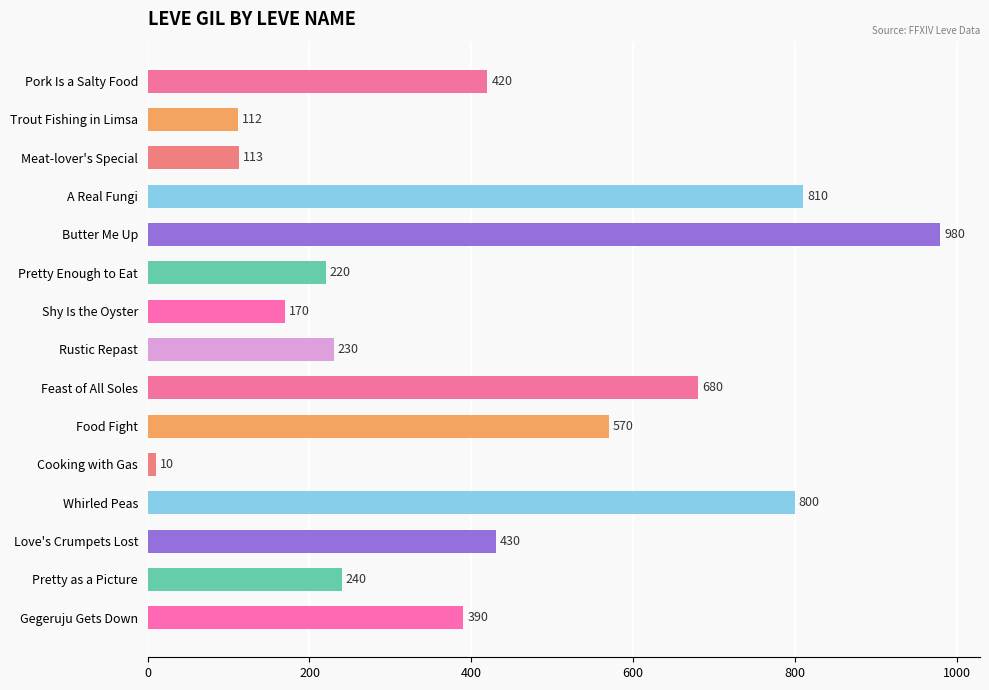

List the labels in order of value, smallest first.

Cooking with Gas, Trout Fishing in Limsa, Meat-lover's Special, Shy Is the Oyster, Pretty Enough to Eat, Rustic Repast, Pretty as a Picture, Gegeruju Gets Down, Pork Is a Salty Food, Love's Crumpets Lost, Food Fight, Feast of All Soles, Whirled Peas, A Real Fungi, Butter Me Up